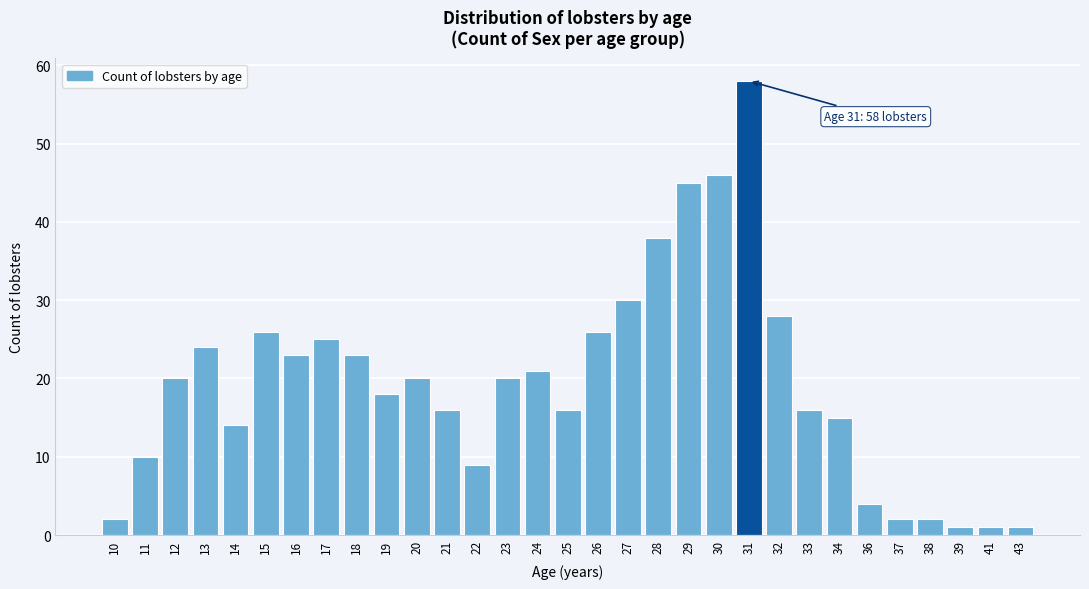

Between 12 and 33, which is larger?

12